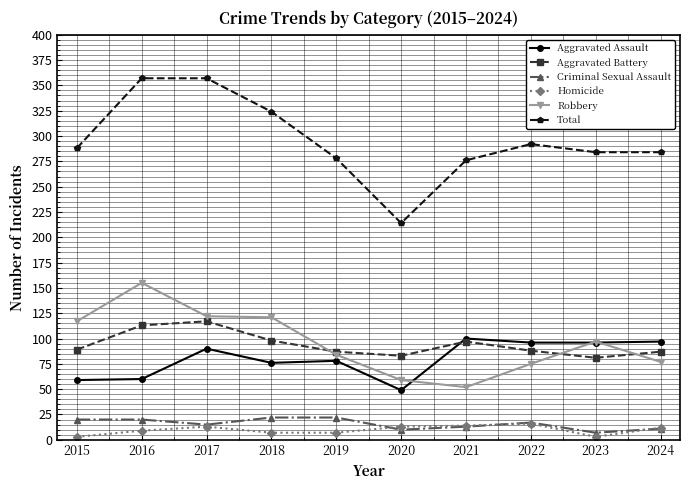

Which series has the widest spread of values?

Total